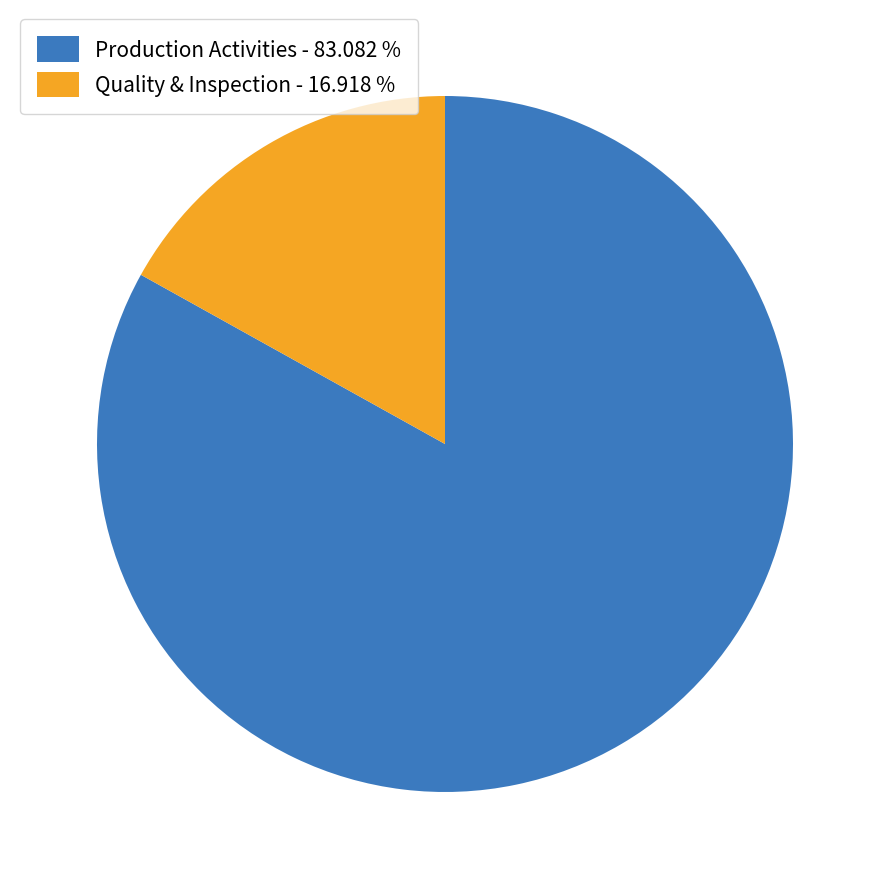

What is the smallest slice in the pie chart?

Quality & Inspection - 16.918 %